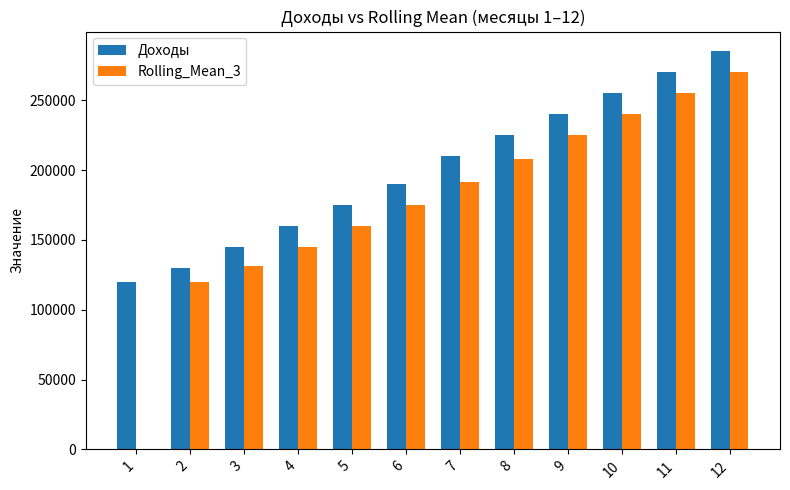

What is the sum of all Доходы values?

2405000.0